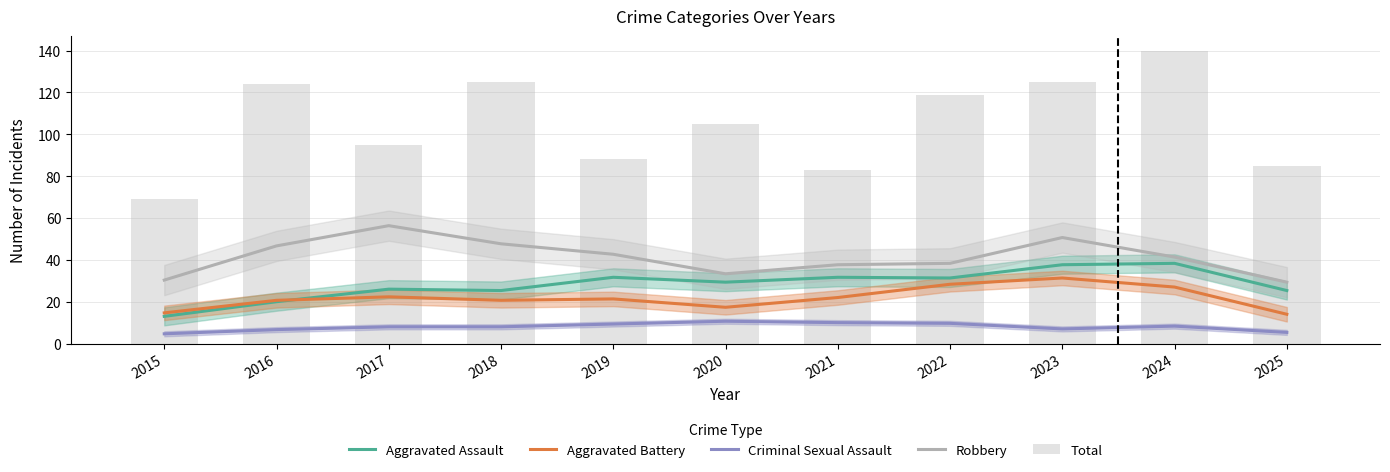

What is the difference between the maximum and minimum values in the Robbery series?

27.0